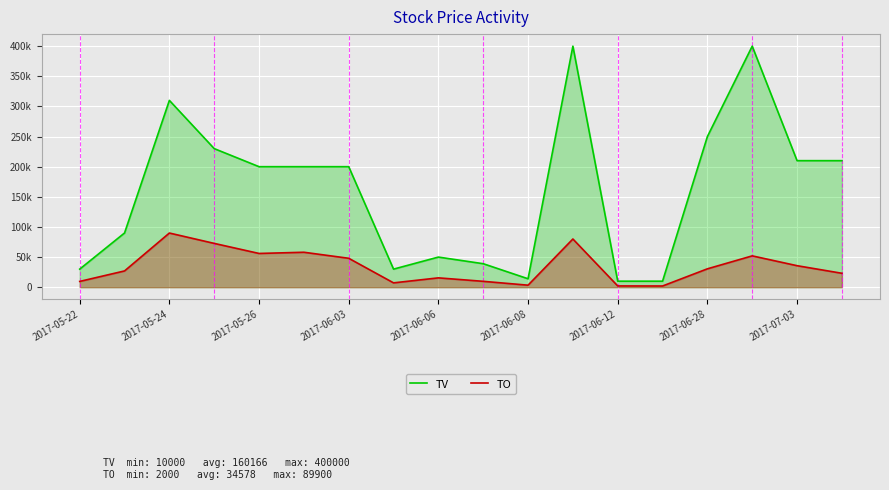

Reading right to left, what are all the values shown in this chart?

TV: 210000	210000	400000	250000	10000	10000	400000	14000	39000	50000	30000	200000	200000	200000	230000	310000	90000	30000
TO: 23100	35700	52000	30500	2000	2100	80000	3360	9750	15500	7200	48000	58000	56000	72700	89900	27000	9600